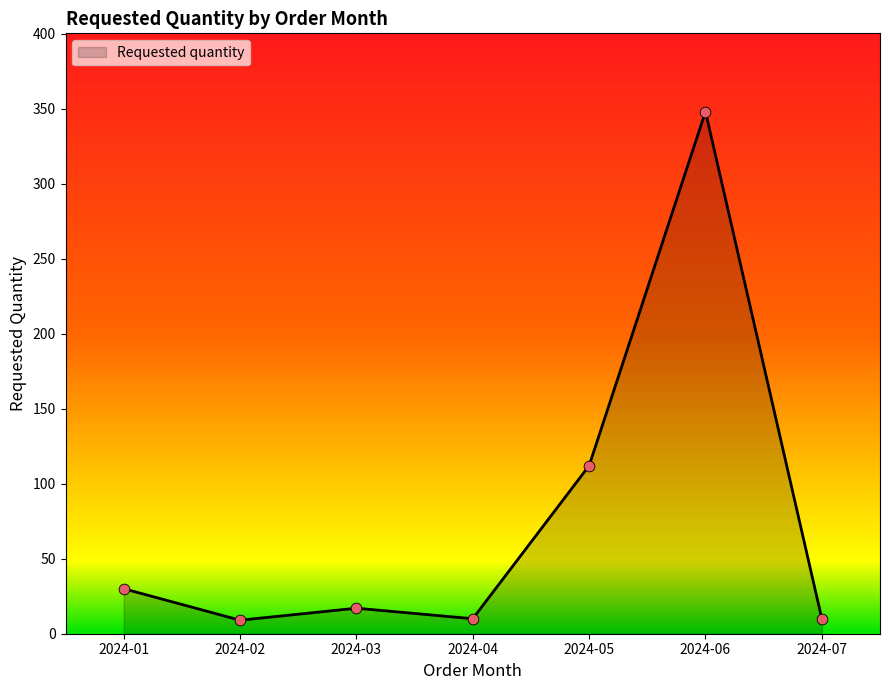

What is the change in value from 2024-02 to 2024-06?

+339